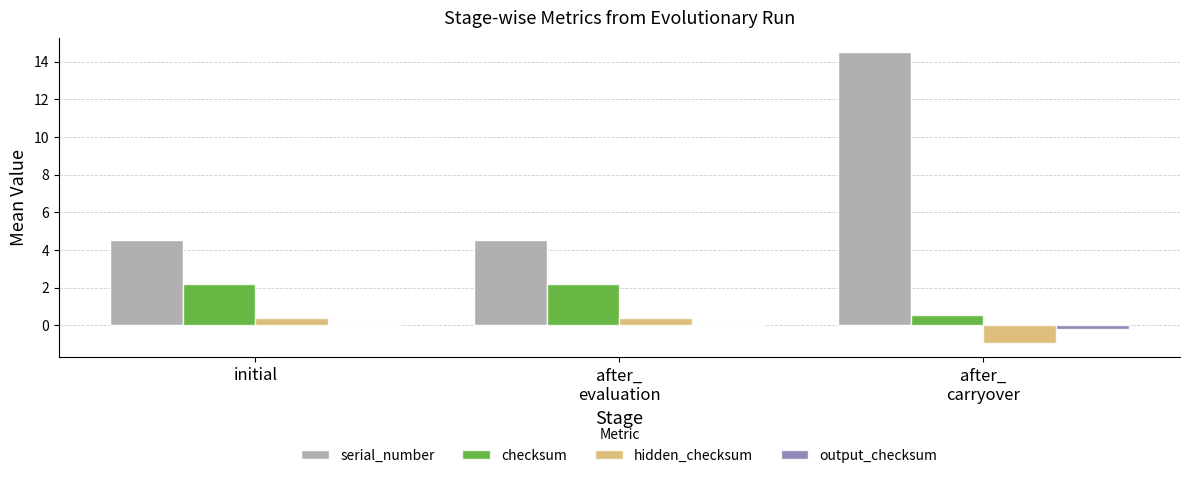

Which series has the largest total across all categories?

serial_number